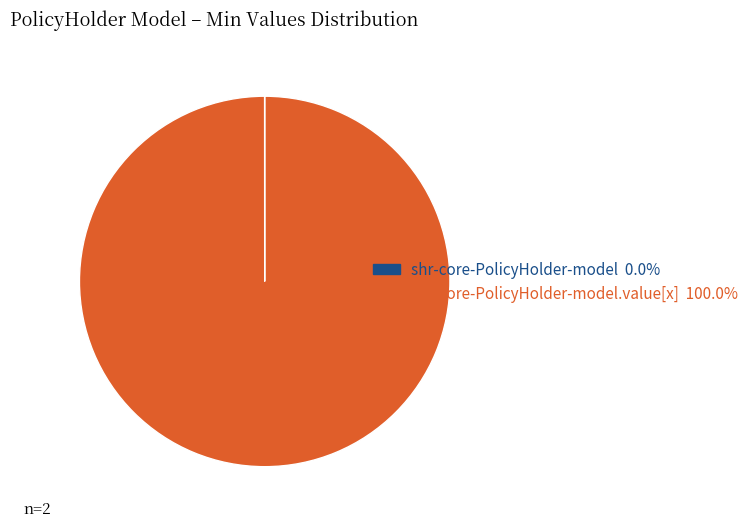

Does any single category account for the majority?

Yes